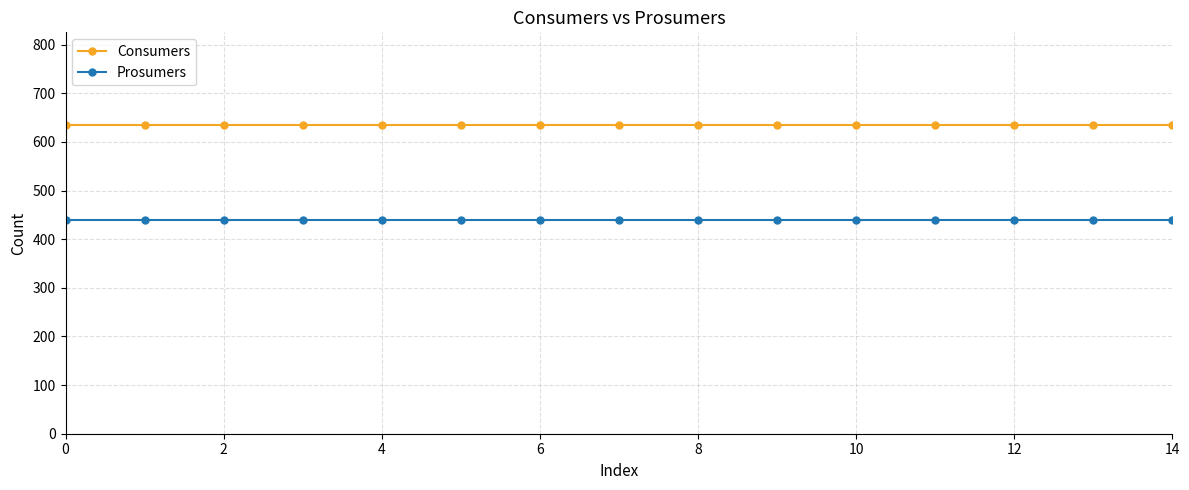

Which series has the largest total across all categories?

Consumers